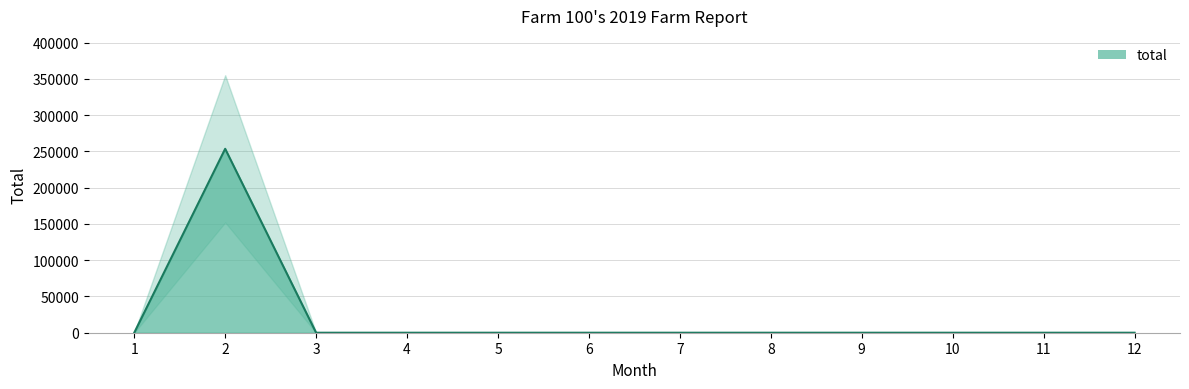

Is it true that the value at 11 is 0?

True